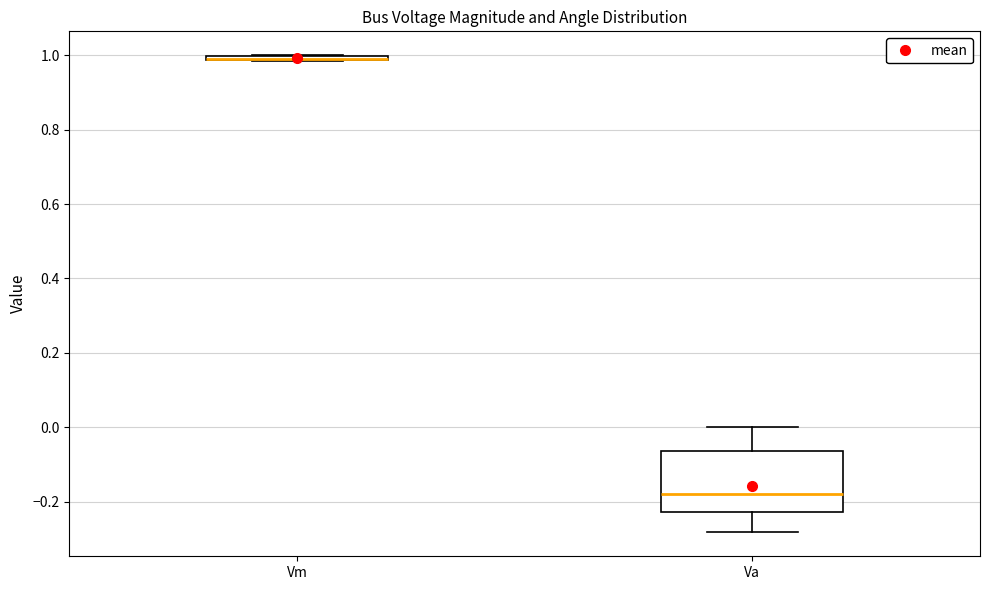

Comparing the boxes themselves (not the whiskers), which one is the tallest?

Va